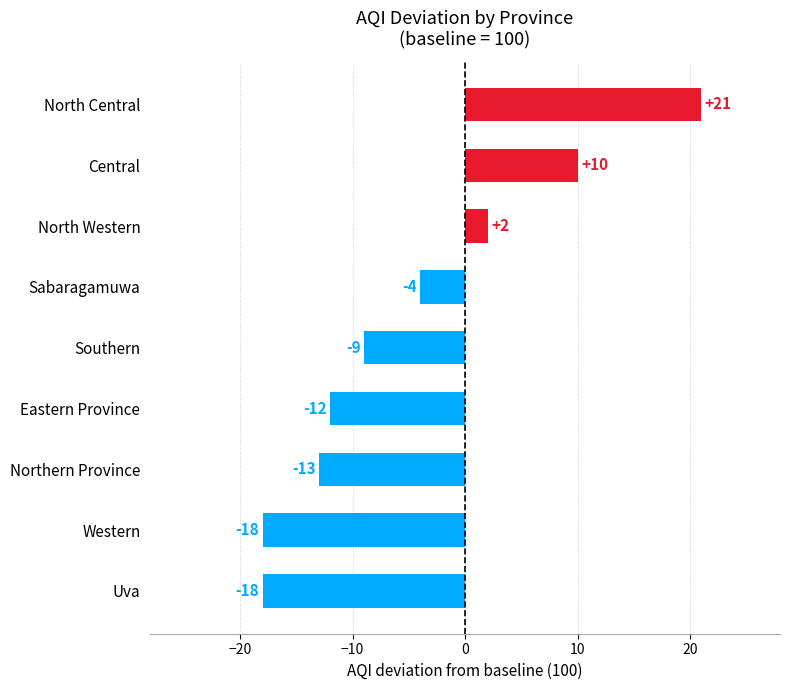

At which category does the chart reach its peak across all series?

North Central